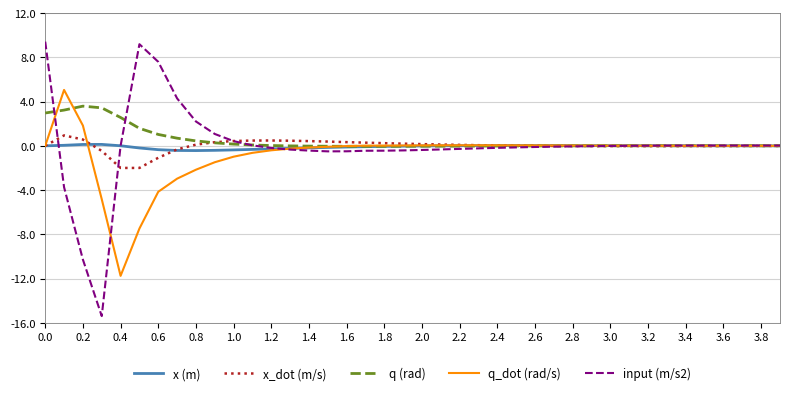

What is the highest value of the x_dot (m/s) series?

0.9